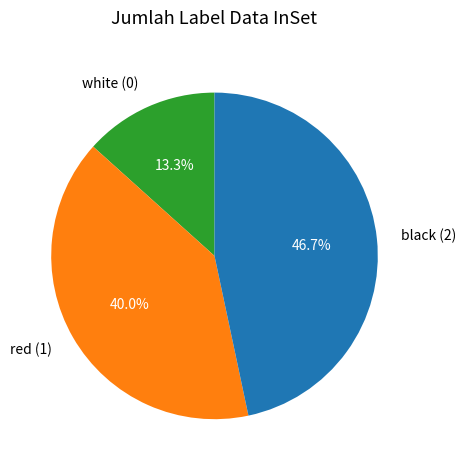

What percentage do red (1) and white (0) together represent?

53.3%